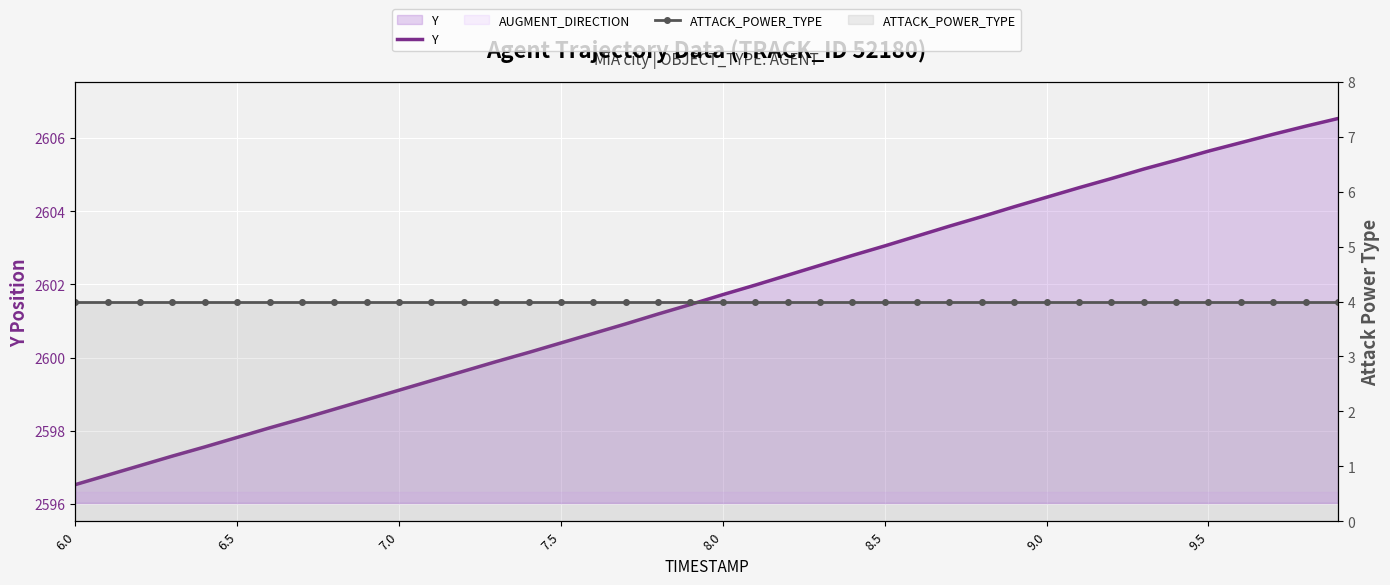

Which series changed the most between 29 and 35?

Y